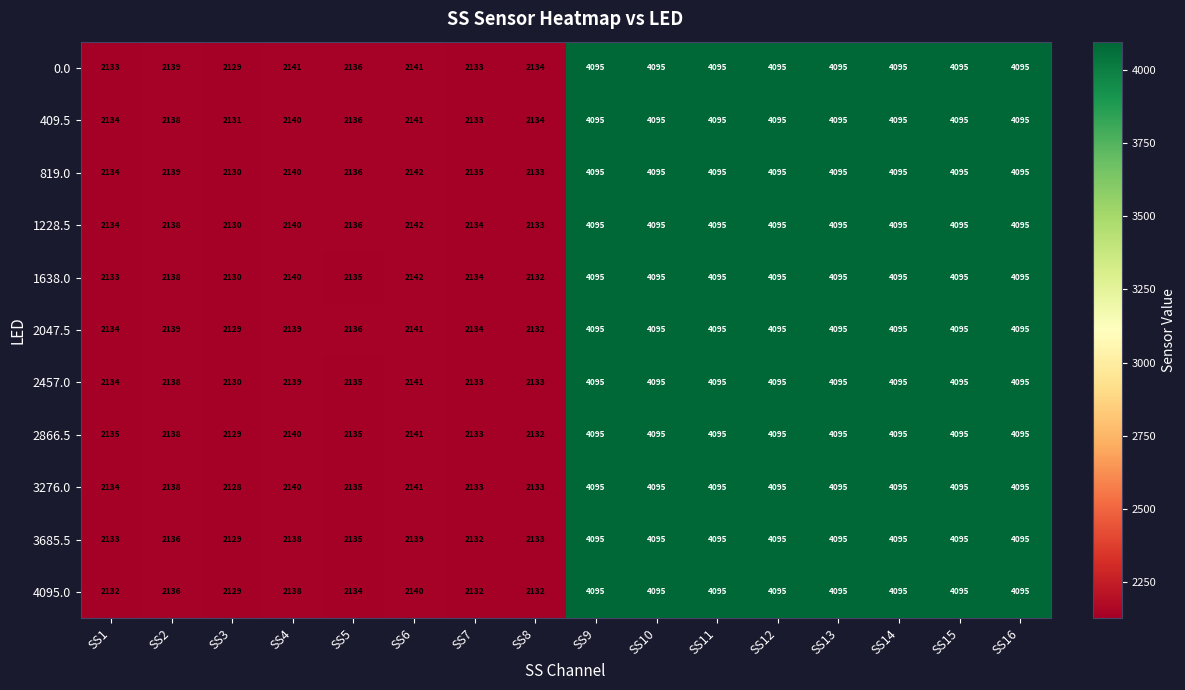

What is the maximum value shown in the chart?

4095